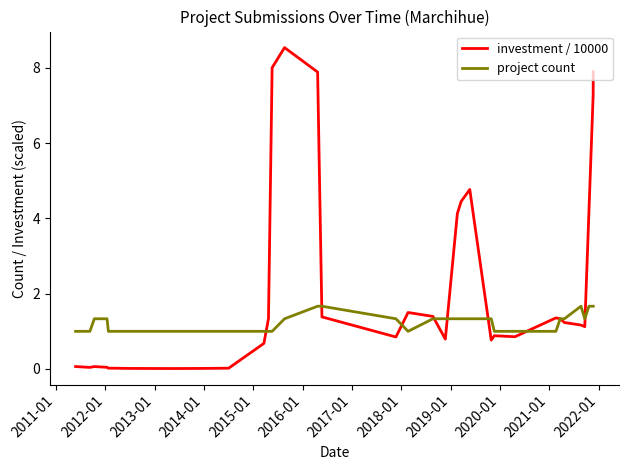

What is the maximum value for investment / 10000?

8.5